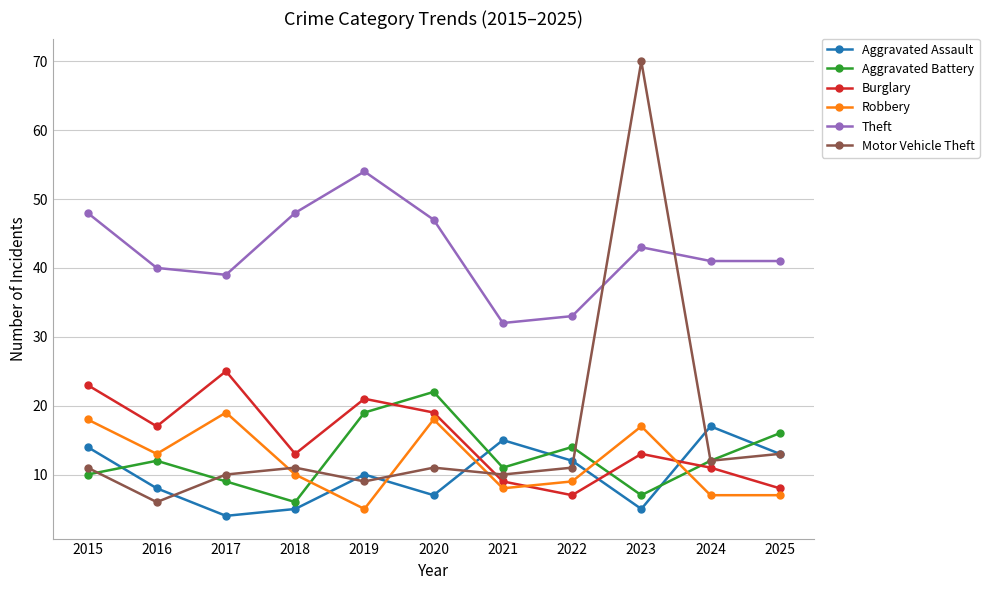

How many interior local valleys does the Motor Vehicle Theft series have?

4